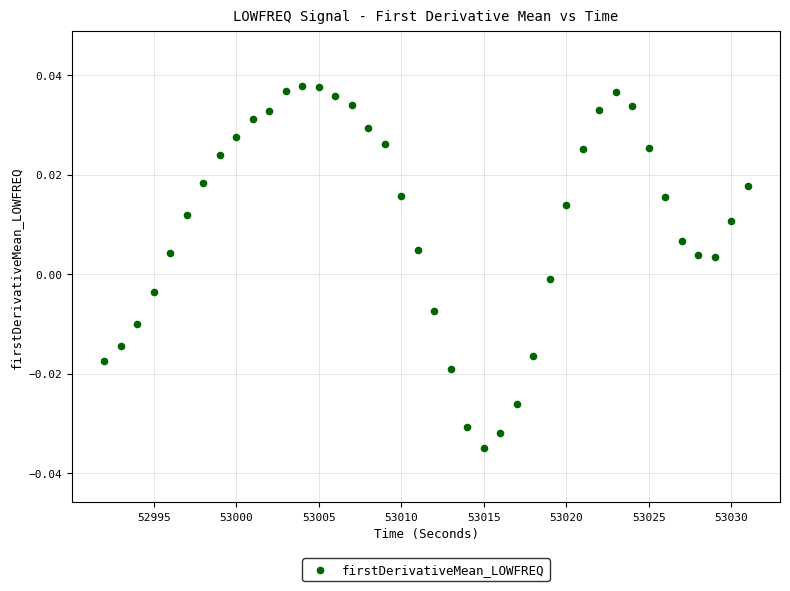

What is the range of X values (max minus min)?

39.0